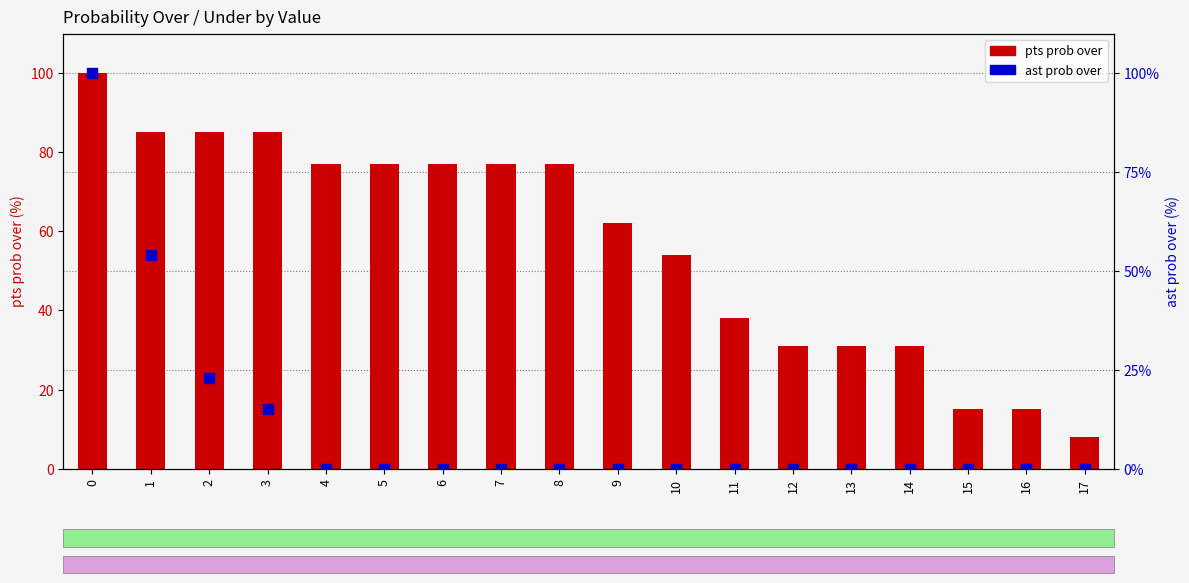

Is the value of ast prob over at 16 greater than the value of pts prob over at 13?

No